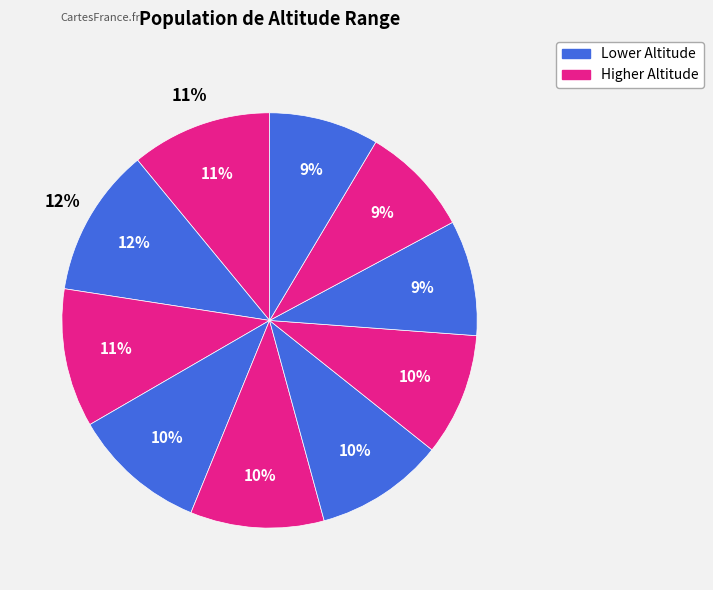

To the nearest percent, what is the average slice percentage?

10%